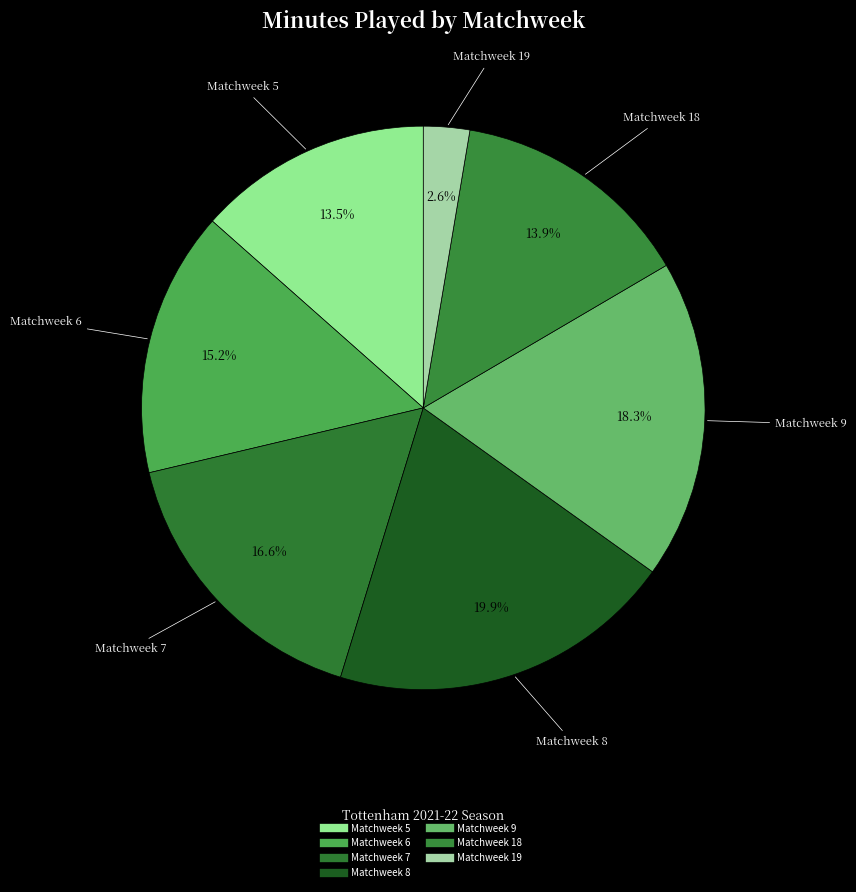

How many slices are in this pie chart?

7